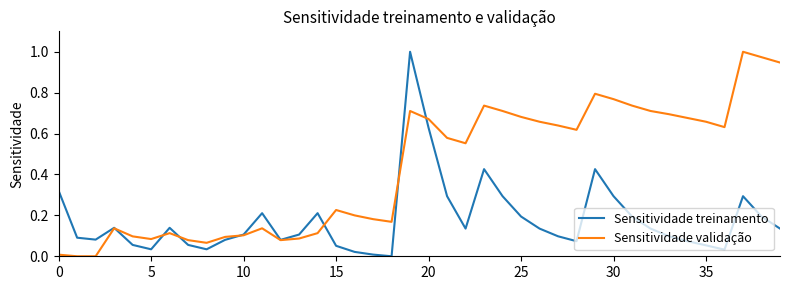

List the series in order of their overall mean, lowest first.

Sensitividade treinamento, Sensitividade validação